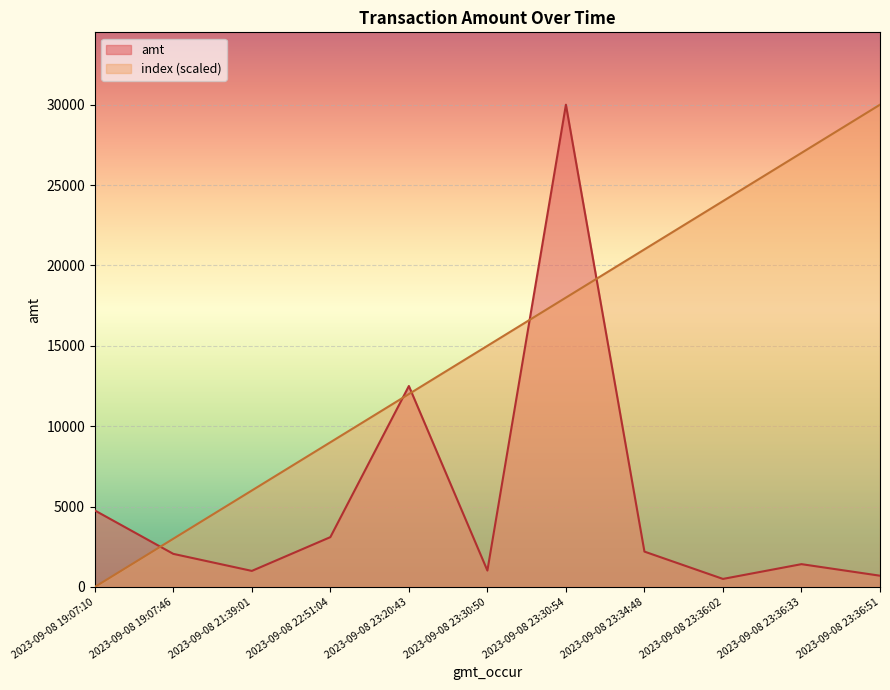

How many intersections are there between index and amt?

5